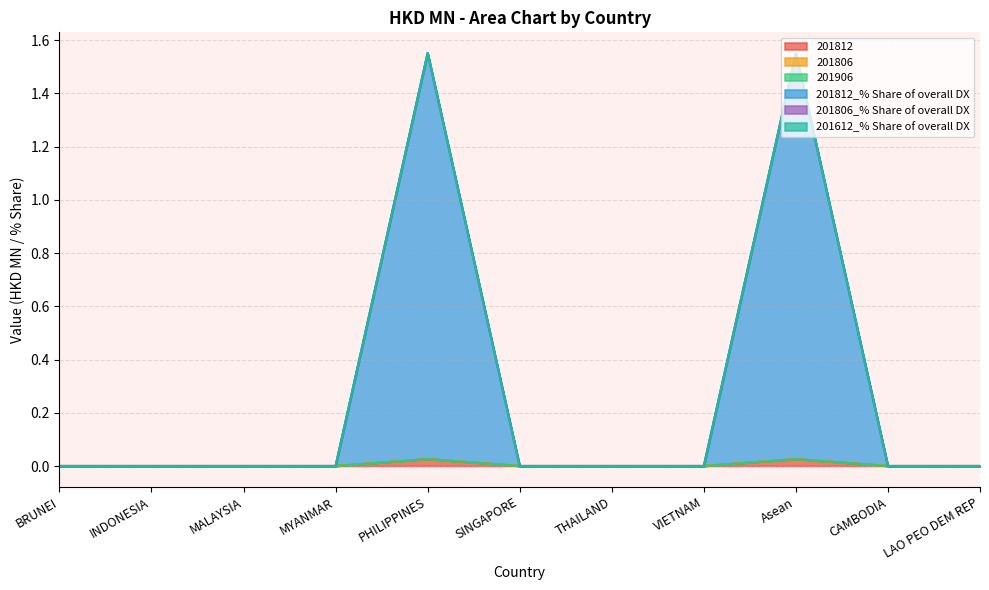

Reading left to right, transcribe all the data shown in this chart.

201812: BRUNEI=0.0	INDONESIA=0.0	MALAYSIA=0.0	MYANMAR=0.0	PHILIPPINES=0.0	SINGAPORE=0.0	THAILAND=0.0	VIETNAM=0.0	Asean=0.0	CAMBODIA=0.0	LAO PEO DEM REP=0.0
201806: BRUNEI=0.0	INDONESIA=0.0	MALAYSIA=0.0	MYANMAR=0.0	PHILIPPINES=0.0	SINGAPORE=0.0	THAILAND=0.0	VIETNAM=0.0	Asean=0.0	CAMBODIA=0.0	LAO PEO DEM REP=0.0
201906: BRUNEI=0.0	INDONESIA=0.0	MALAYSIA=0.0	MYANMAR=0.0	PHILIPPINES=0.0	SINGAPORE=0.0	THAILAND=0.0	VIETNAM=0.0	Asean=0.0	CAMBODIA=0.0	LAO PEO DEM REP=0.0
201812_% Share of overall DX: BRUNEI=0.0	INDONESIA=0.0	MALAYSIA=0.0	MYANMAR=0.0	PHILIPPINES=1.5	SINGAPORE=0.0	THAILAND=0.0	VIETNAM=0.0	Asean=1.5	CAMBODIA=0.0	LAO PEO DEM REP=0.0
201806_% Share of overall DX: BRUNEI=0.0	INDONESIA=0.0	MALAYSIA=0.0	MYANMAR=0.0	PHILIPPINES=0.0	SINGAPORE=0.0	THAILAND=0.0	VIETNAM=0.0	Asean=0.0	CAMBODIA=0.0	LAO PEO DEM REP=0.0
201612_% Share of overall DX: BRUNEI=0.0	INDONESIA=0.0	MALAYSIA=0.0	MYANMAR=0.0	PHILIPPINES=0.0	SINGAPORE=0.0	THAILAND=0.0	VIETNAM=0.0	Asean=0.0	CAMBODIA=0.0	LAO PEO DEM REP=0.0